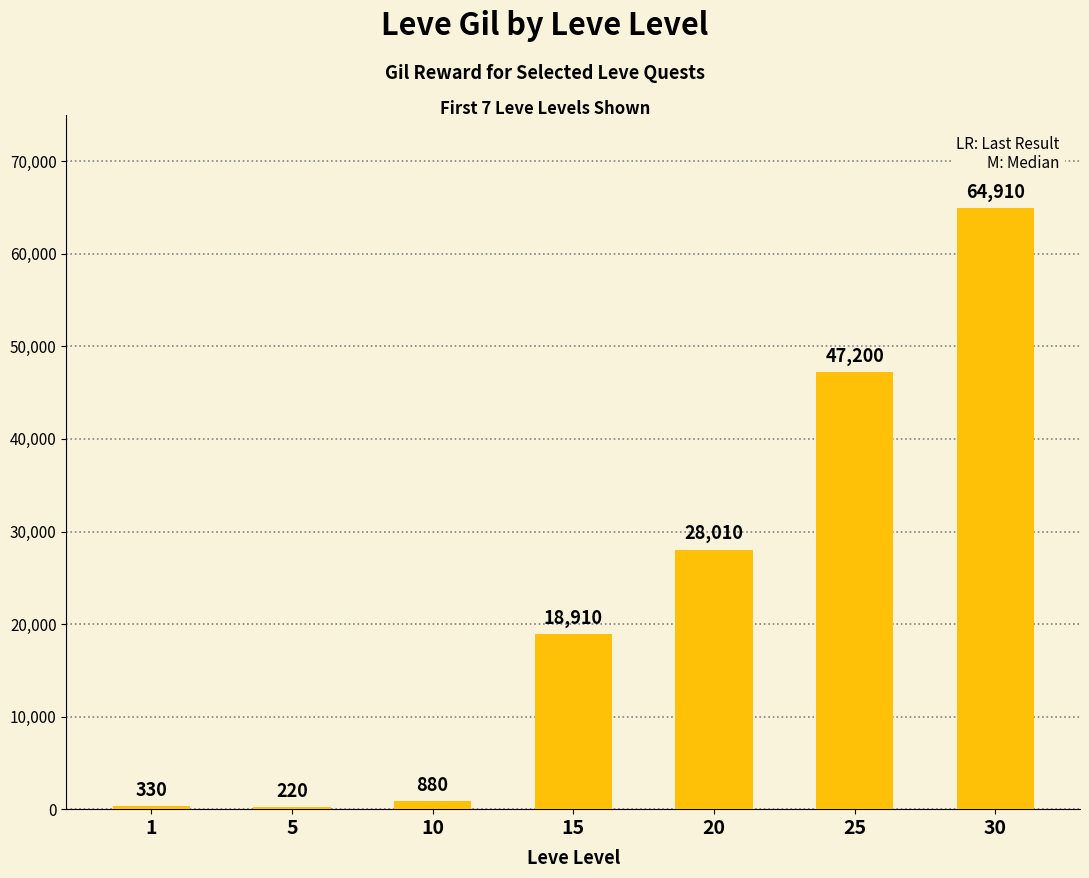

The chart shows a value of 7049 at 15. True or false?

False